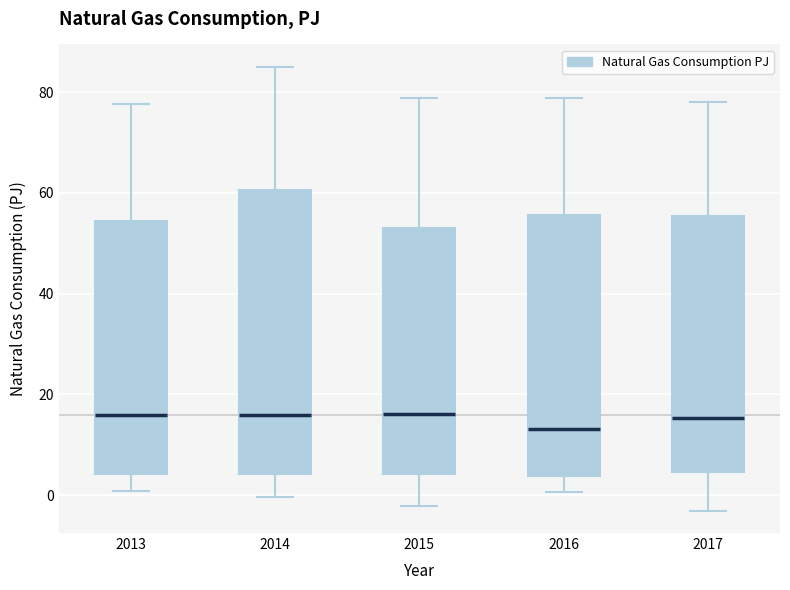

Reading left to right, read every box against the y-axis: the position of its median line, the range the box covers, and the ends of its whiskers. The values are not printed on the chart, so give them approximately, as read against the axis.

2013: median 16, box 4 to 54, whiskers 0 to 78
2014: median 16, box 4 to 60, whiskers 0 to 86
2015: median 16, box 4 to 54, whiskers -2 to 78
2016: median 14, box 4 to 56, whiskers 0 to 78
2017: median 16, box 4 to 56, whiskers -4 to 78